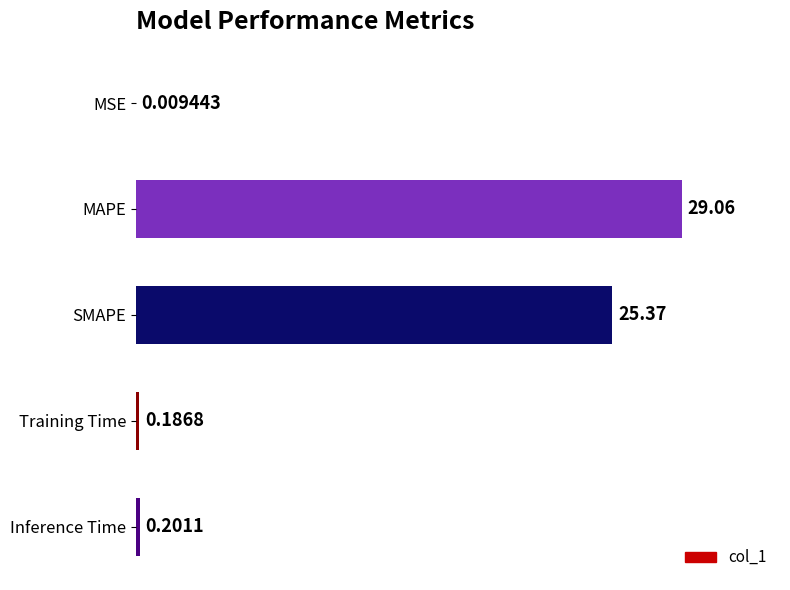

What is the sum of the values at Inference Time and MAPE?

29.3